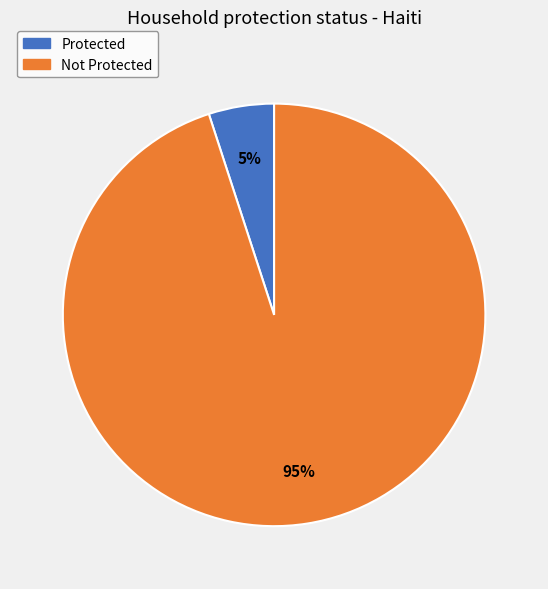

True or false: Not Protected accounts for 95% of the total.

True